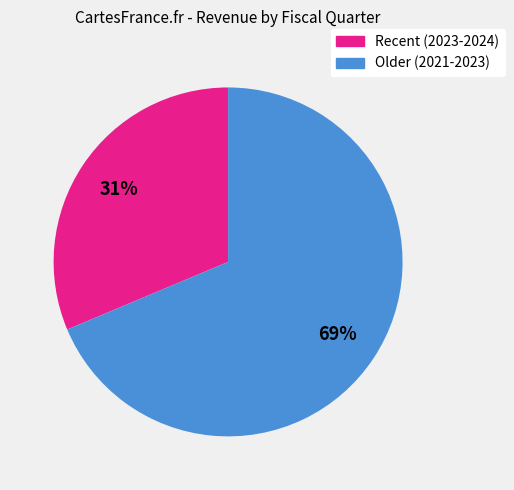

To the nearest percent, what is the average slice percentage?

50%